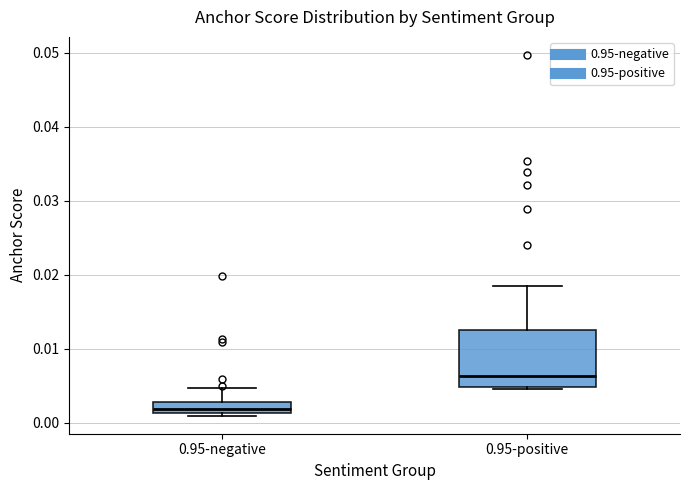

Comparing the boxes themselves (not the whiskers), which one is the tallest?

0.95-positive